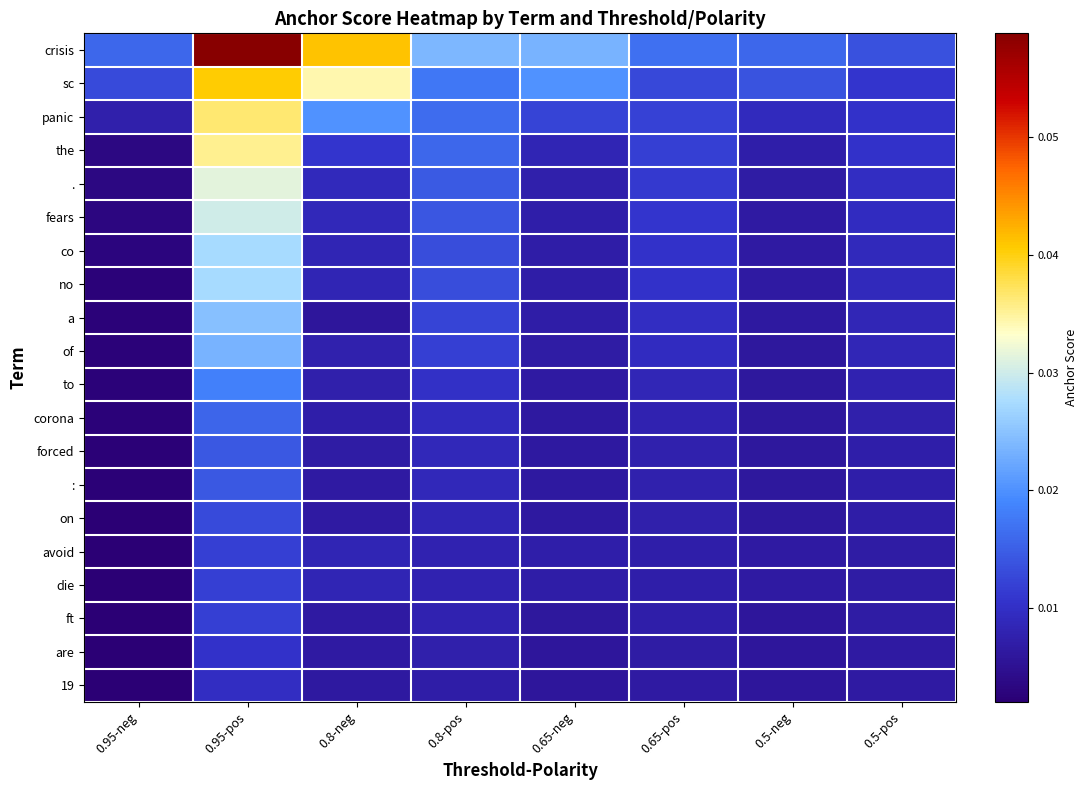

Which series has the largest total across all categories?

crisis